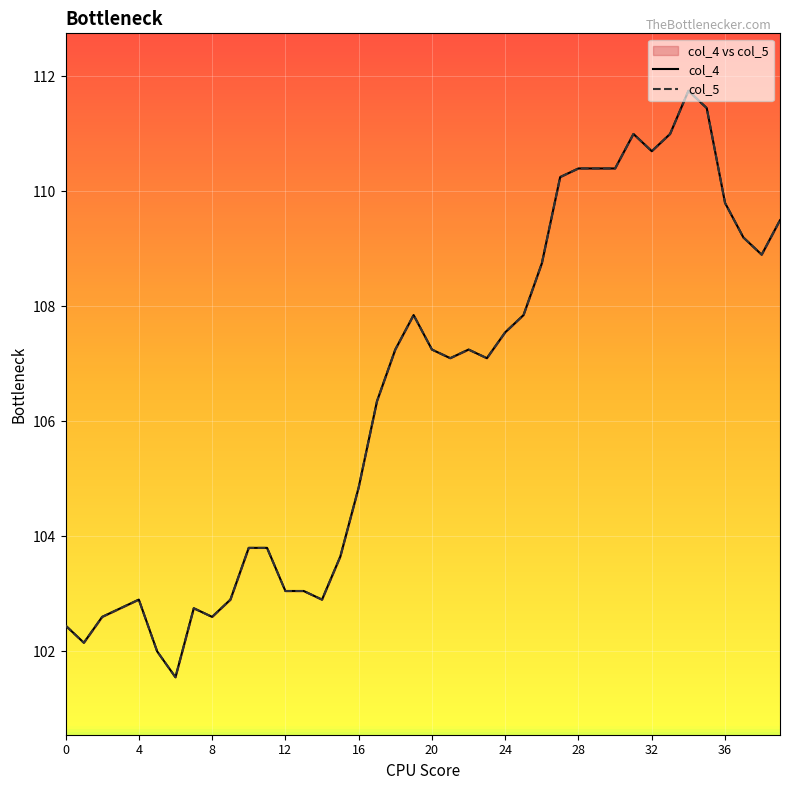

What is the value of the col_5 point at the 22nd from the left?

107.1